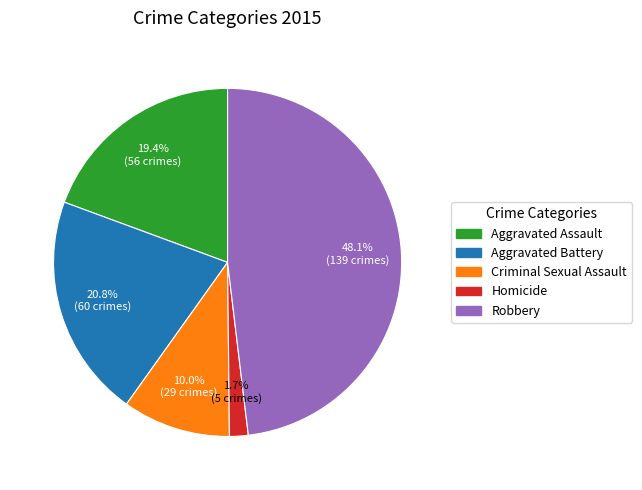

Between Criminal Sexual Assault and Aggravated Assault, which is larger?

Aggravated Assault